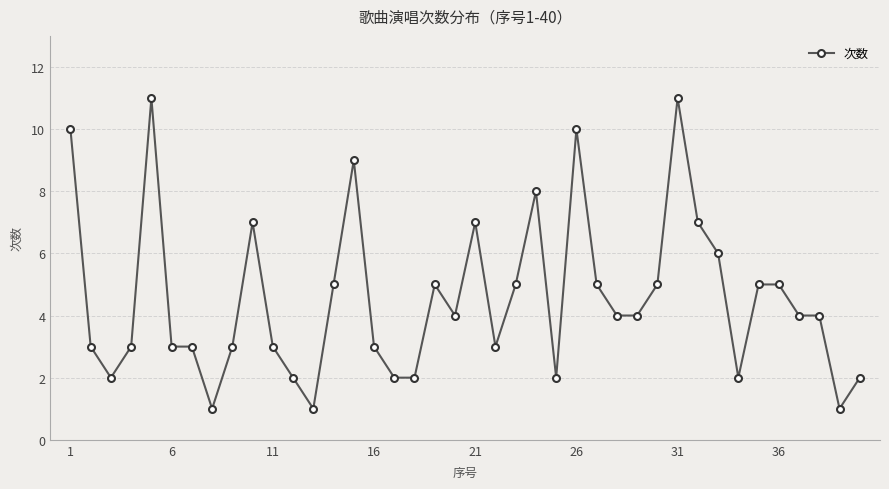

What is the value of the 38th point from the left?

4